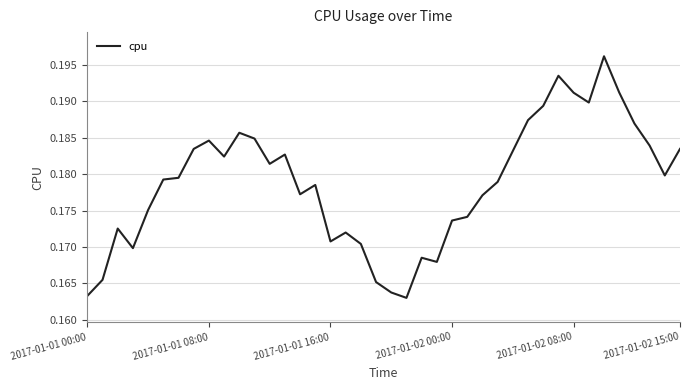

How many lines are shown in the chart?

1